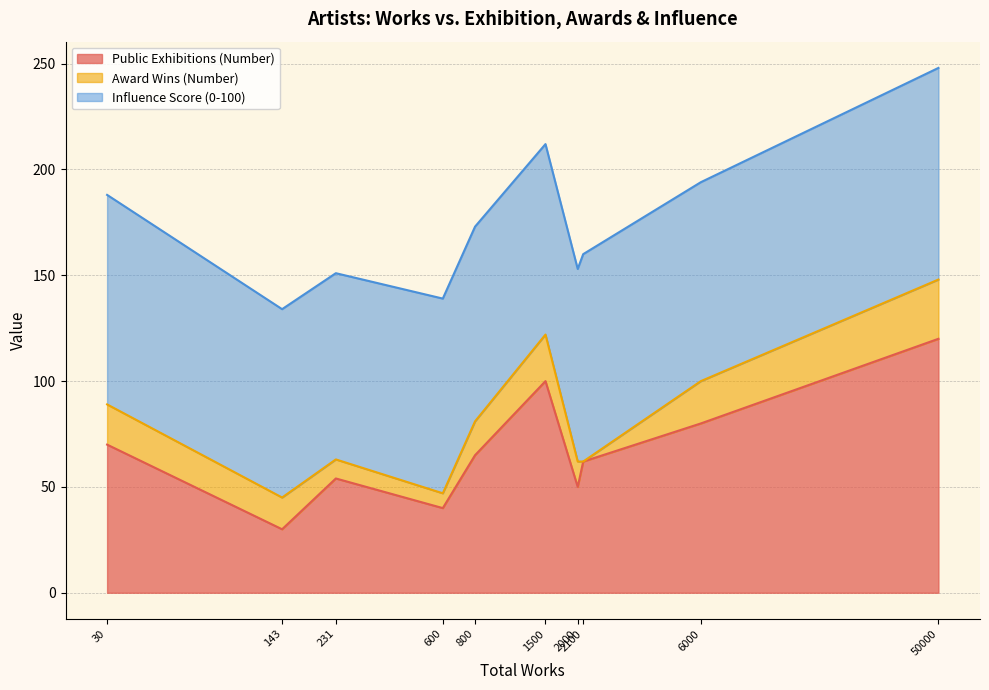

At which label does Public Exhibitions (Number) reach its minimum?

143